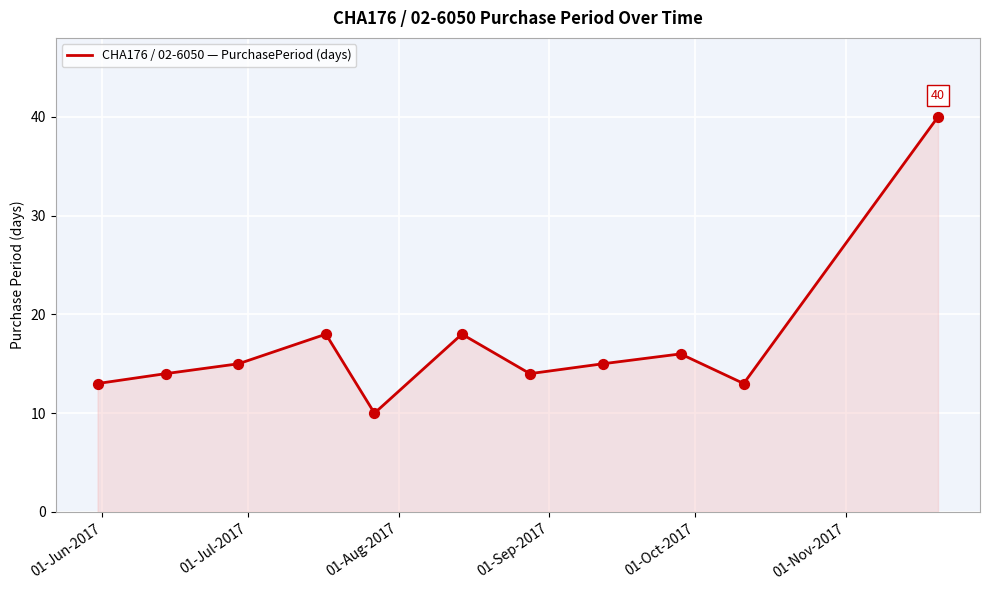

What is the maximum value shown in the chart?

40